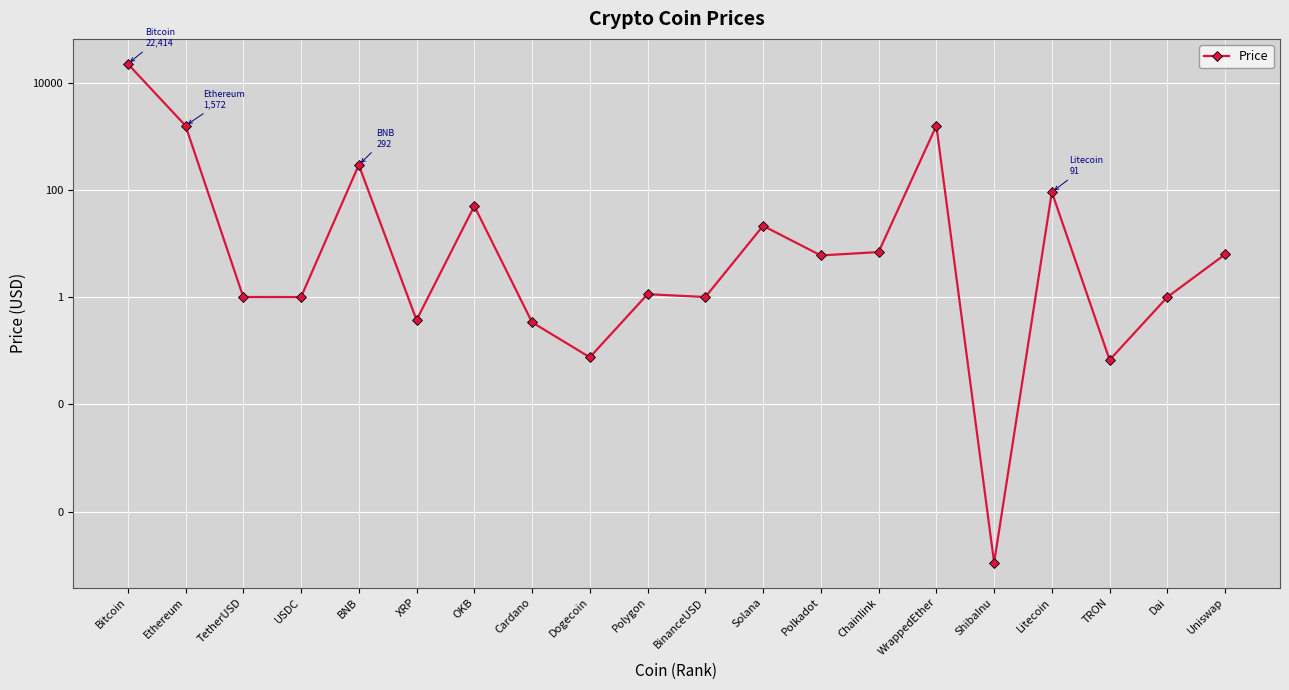

How many lines are shown in the chart?

1